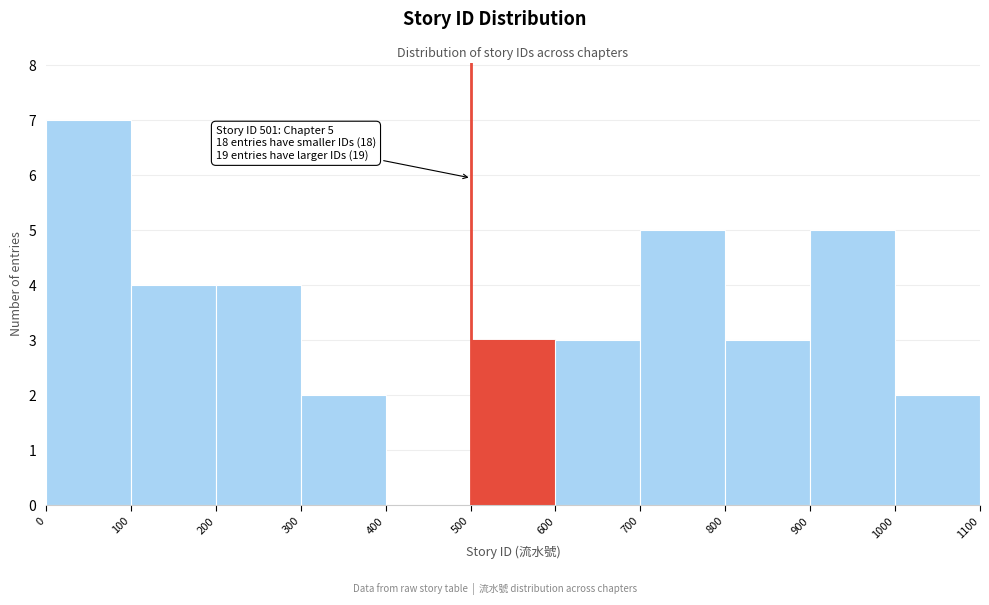

Which range on the x-axis has the tallest bar?

0 to 100